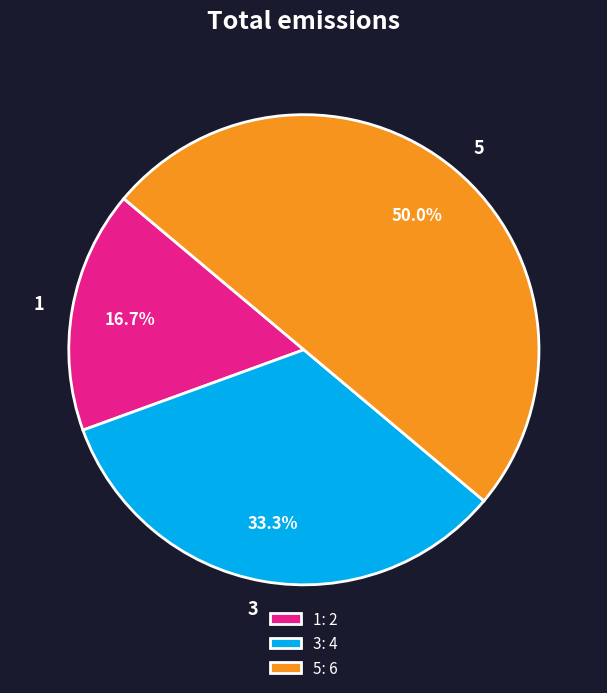

Does 3: 4 account for over 50% of the chart?

No